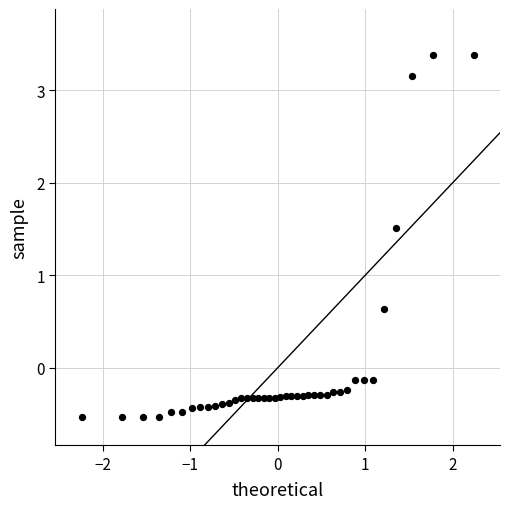

What Y value in the scatter plot is closest to 1?

0.6